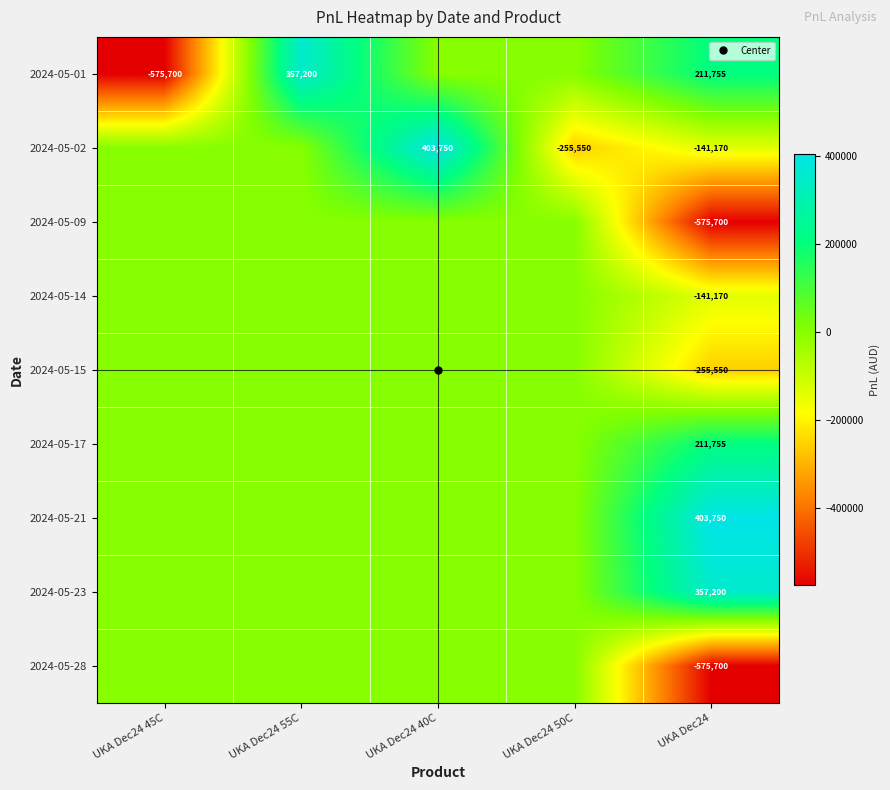

The 2024-05-01 series shows 618977.4 at UKA Dec24 50C. True or false?

False